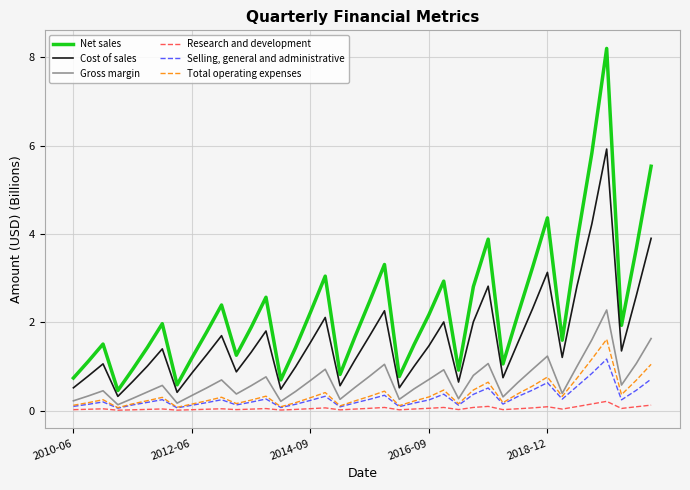

List the series in order of their peak value, lowest first.

Research and development, Selling, general and administrative, Total operating expenses, Gross margin, Cost of sales, Net sales